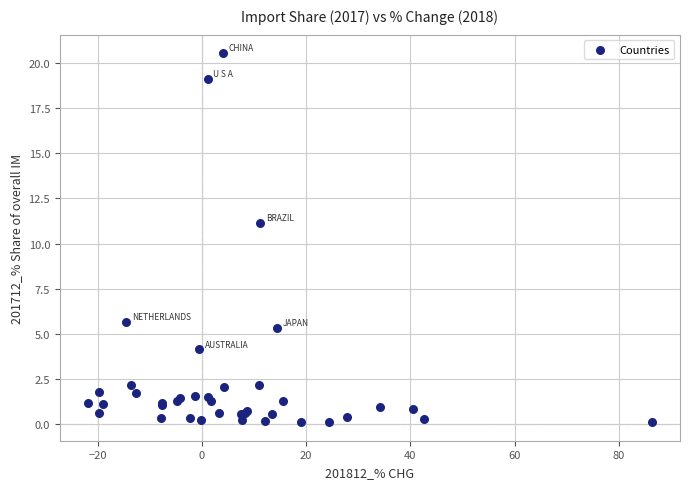

What Y value in the scatter plot is closest to 10?

11.1